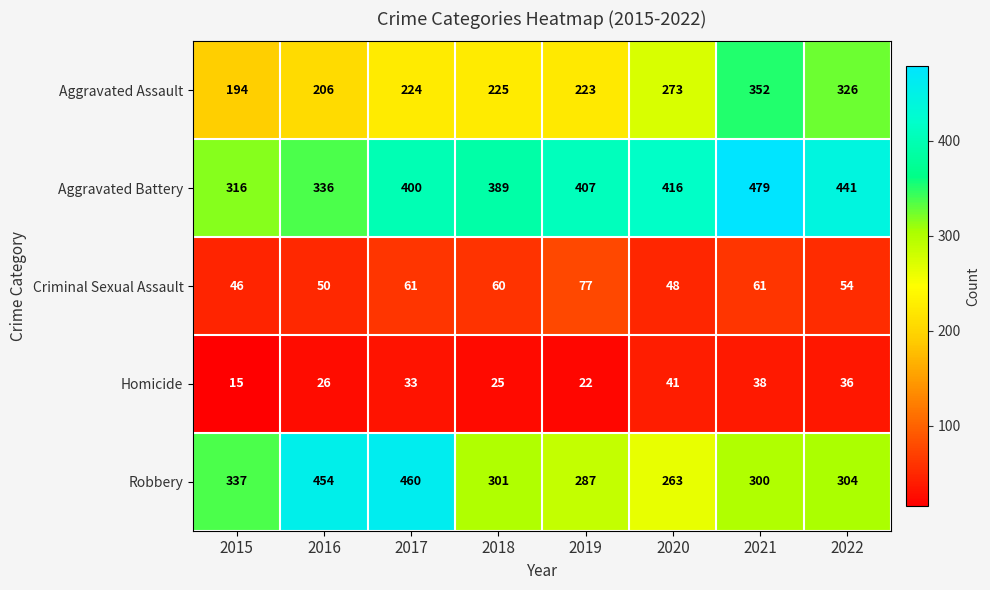

Which series changed the most between 2017 and 2019?

Robbery